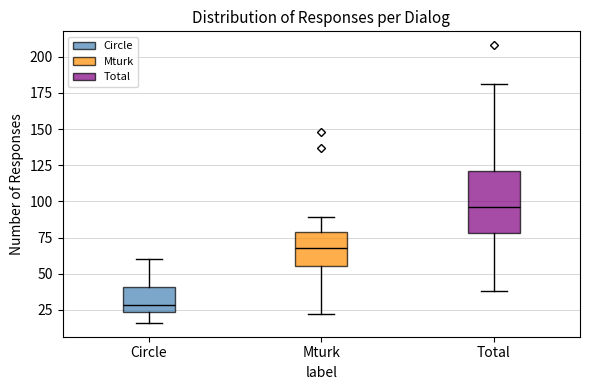

Where is the upper edge of the box for Circle on the y-axis? The values are not printed on the chart, so give them approximately, as read against the axis.

40